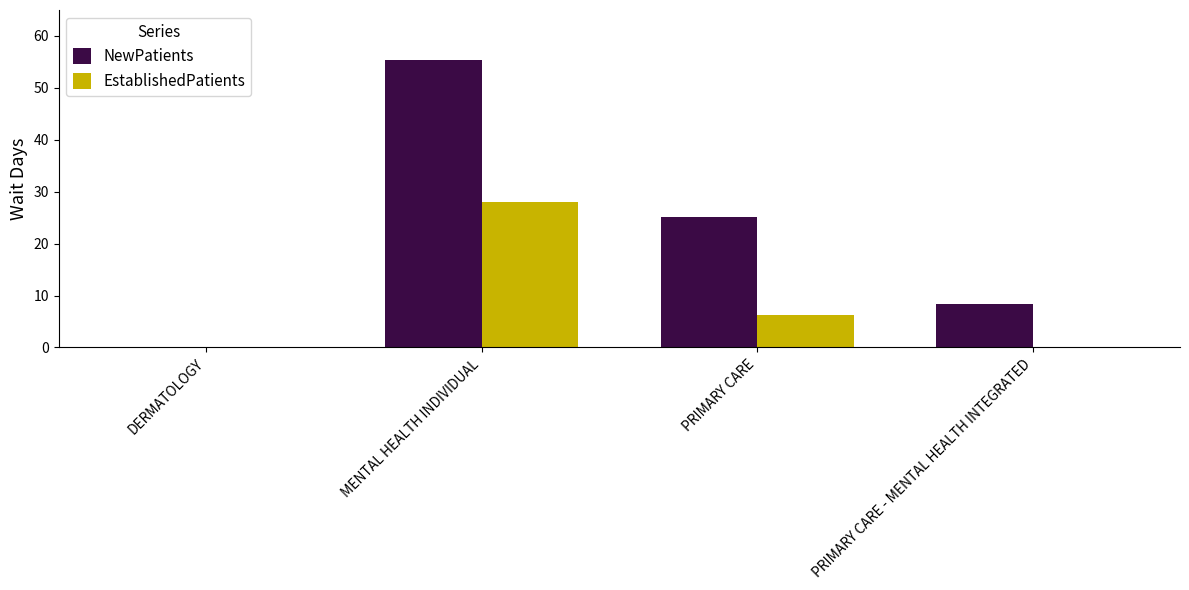

At which label does NewPatients reach its peak?

MENTAL HEALTH INDIVIDUAL